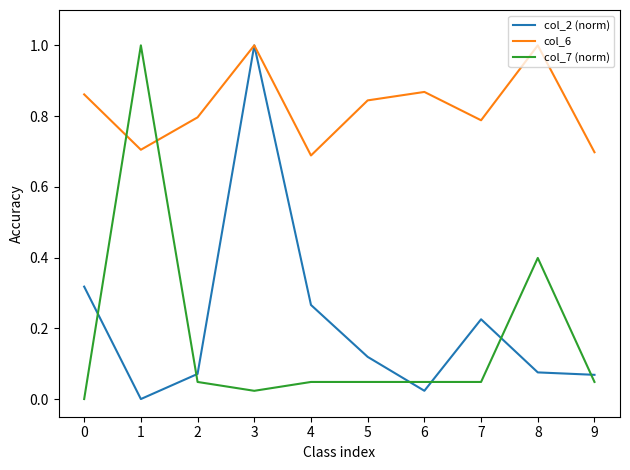

True or false: col_7 (norm) and col_2 (norm) cross at least once.

True